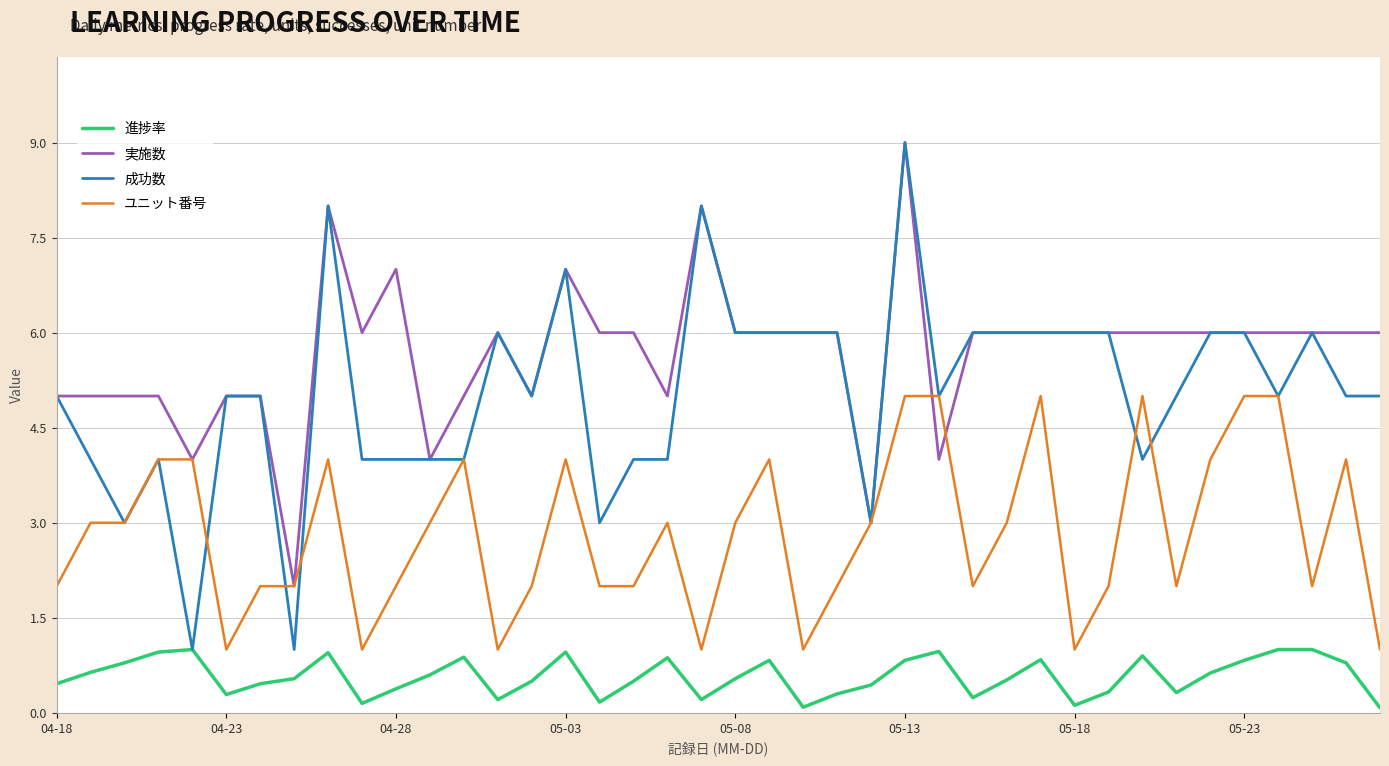

True or false: 実施数 has more than 1 points higher than both neighbors.

True